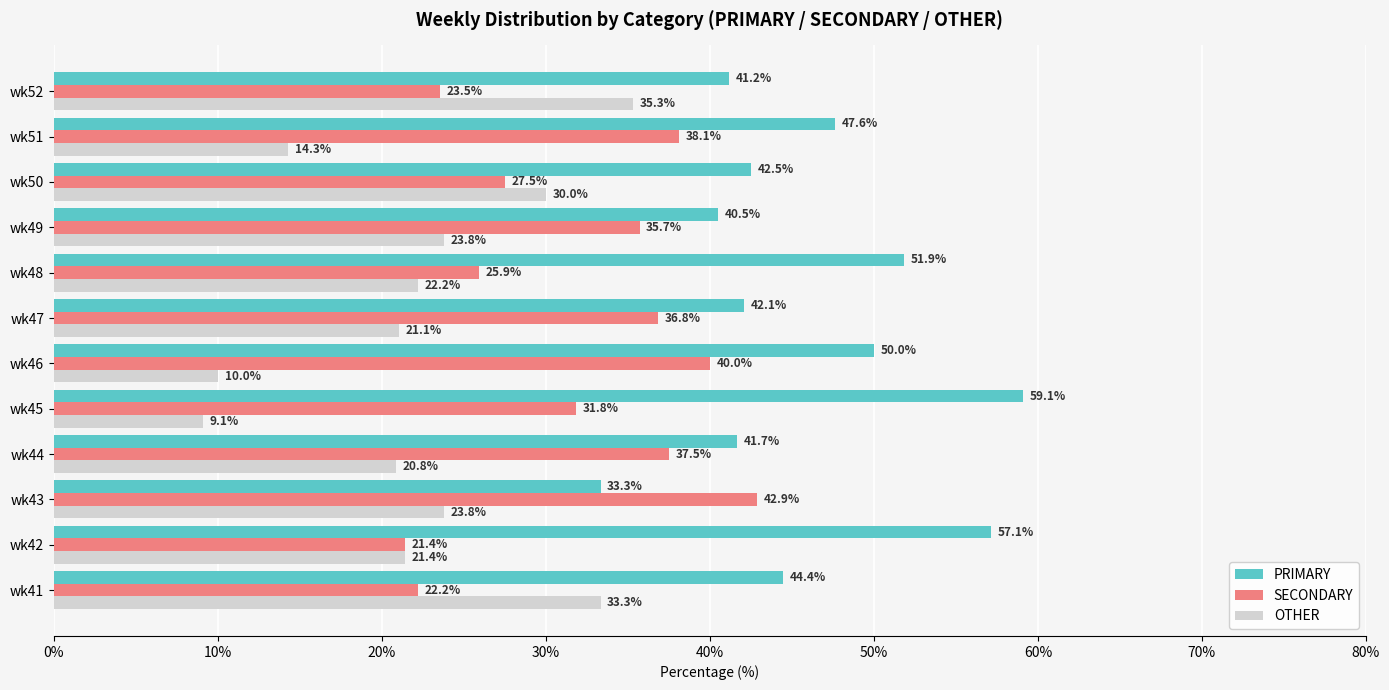

Rank the series by their average value, from lowest to highest.

OTHER, SECONDARY, PRIMARY